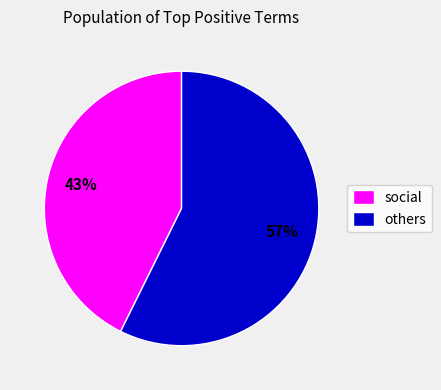

Which category accounts for the majority?

others